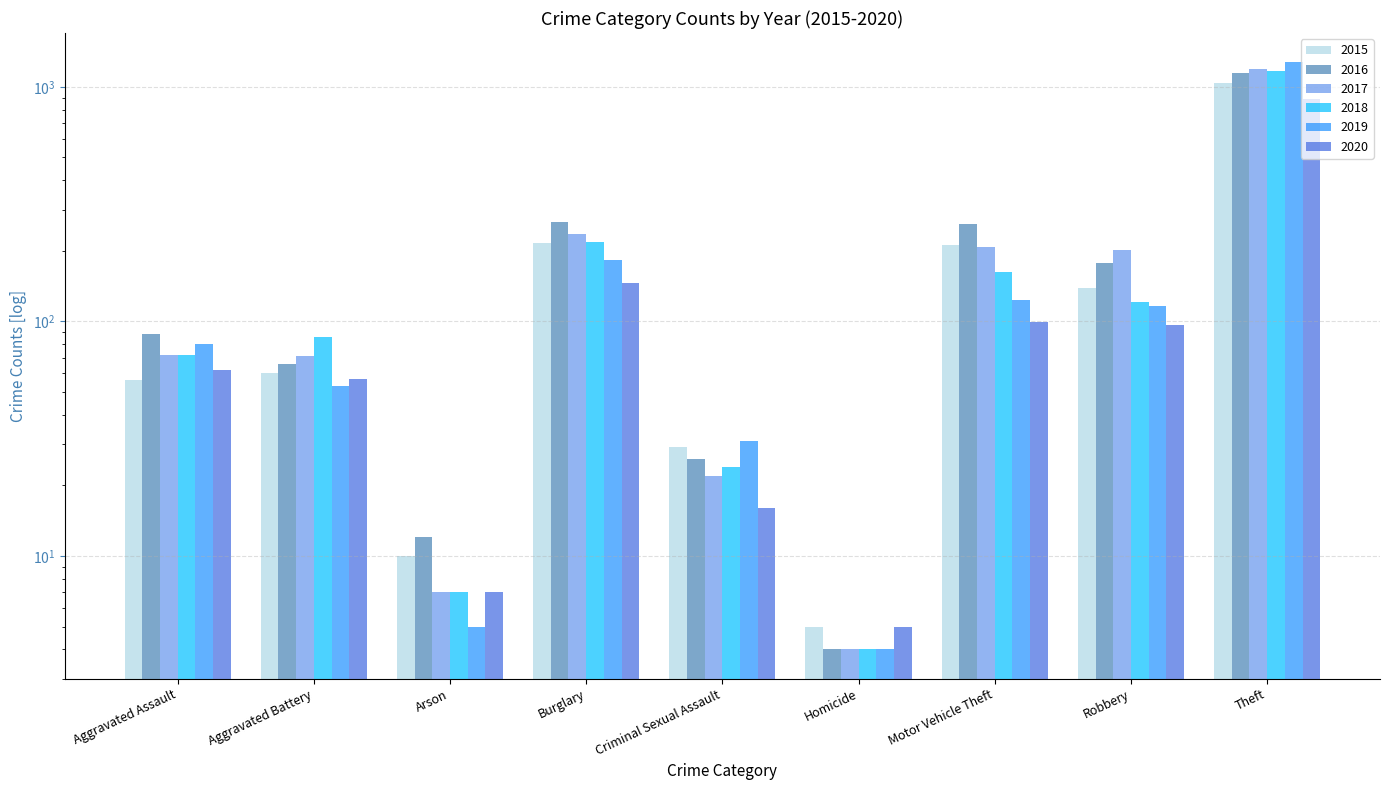

List the series in order of their peak value, highest first.

2019, 2017, 2018, 2016, 2015, 2020